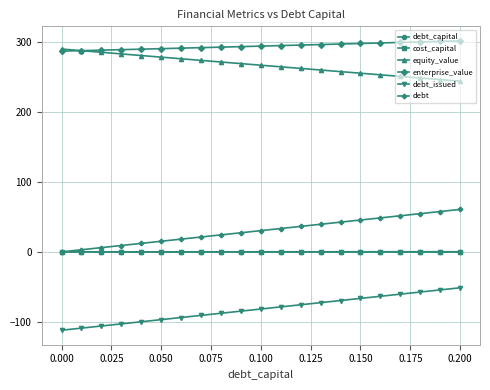

How many lines are shown in the chart?

6